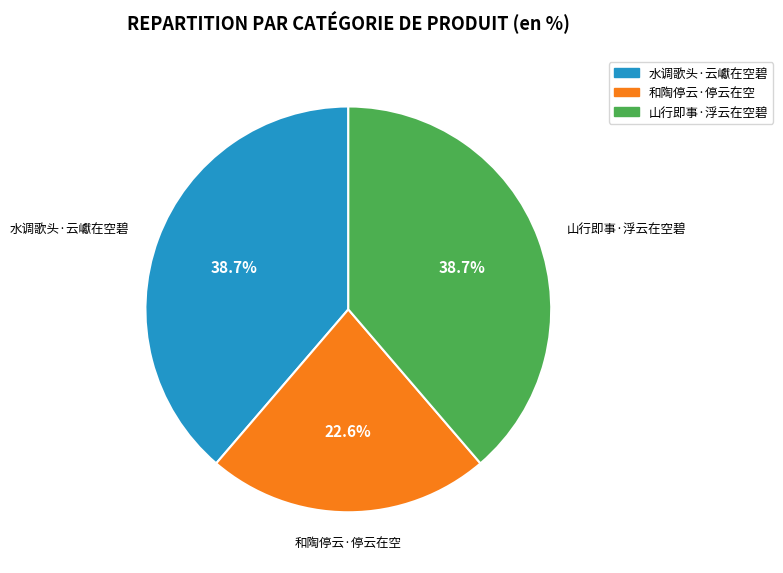

To the nearest percent, what portion does 山行即事·浮云在空碧 represent?

39%